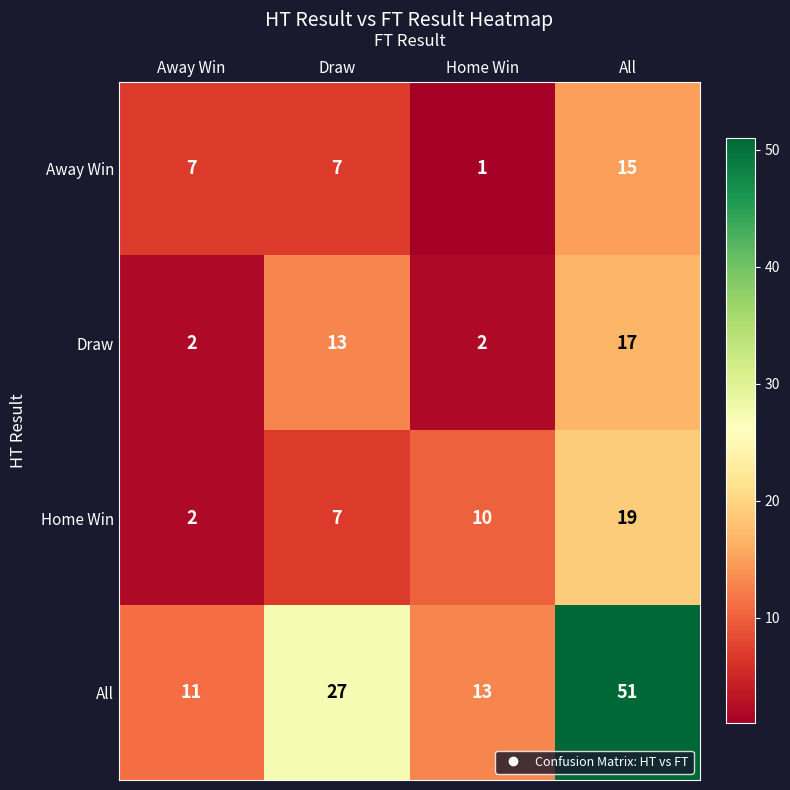

Reading left to right, list all the values displayed in this chart.

Away Win: 7	7	1	15
Draw: 2	13	2	17
Home Win: 2	7	10	19
All: 11	27	13	51